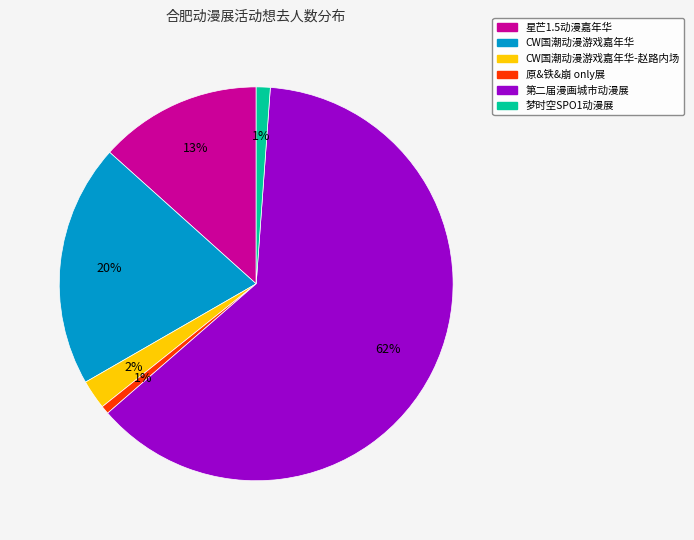

Is there a majority slice in this chart?

Yes